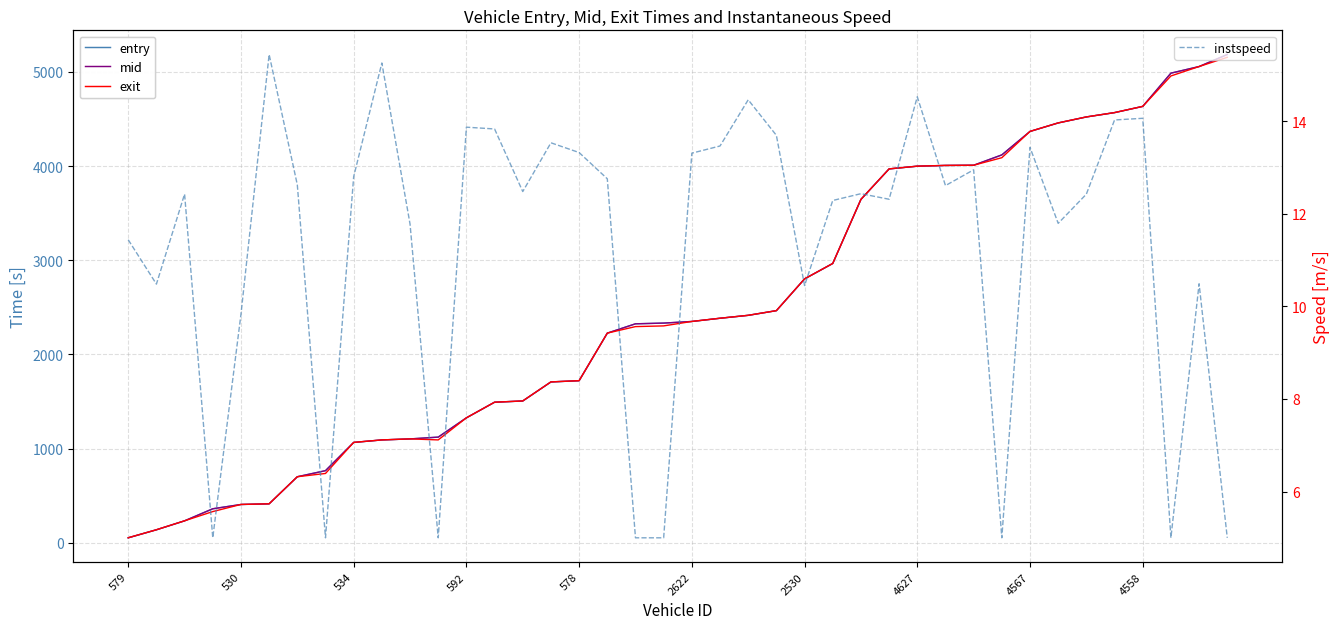

What is the maximum value shown in the chart?

5184.1